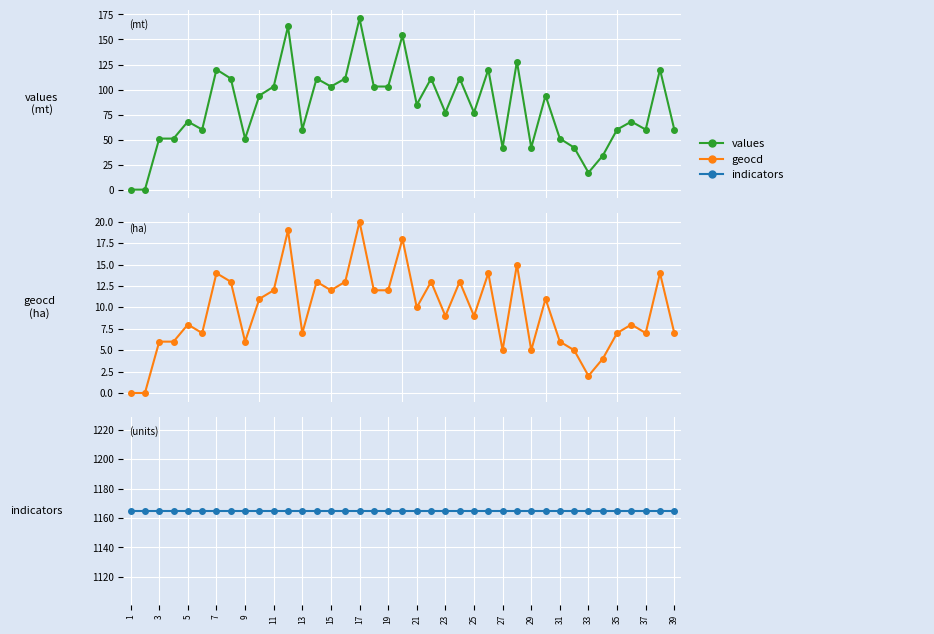

Is the value of indicators at 23 greater than the value of values at 5?

Yes